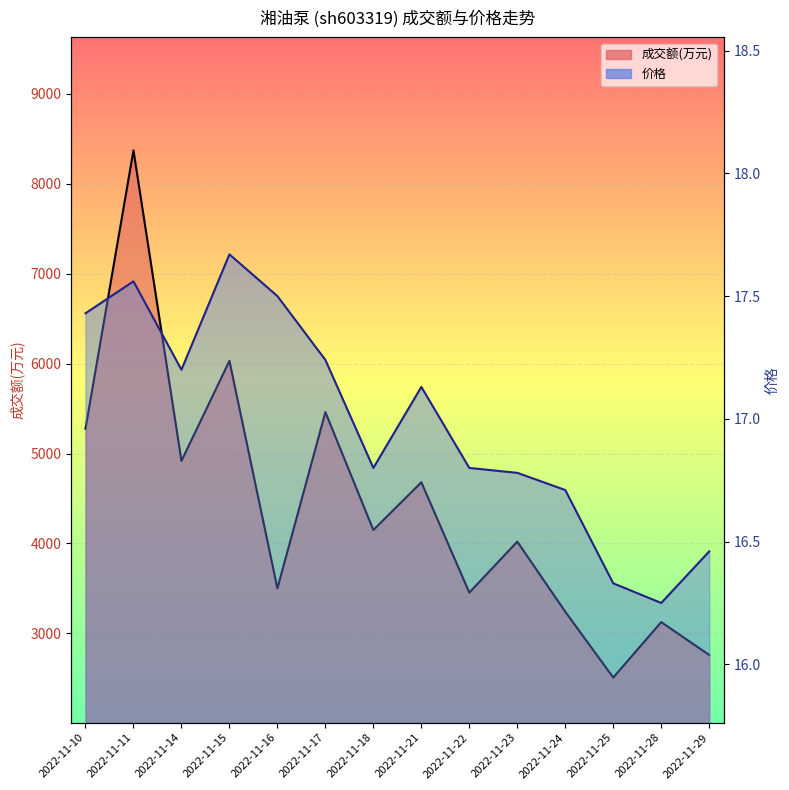

What is the value of the 价格 point at the 5th from the left?

17.5